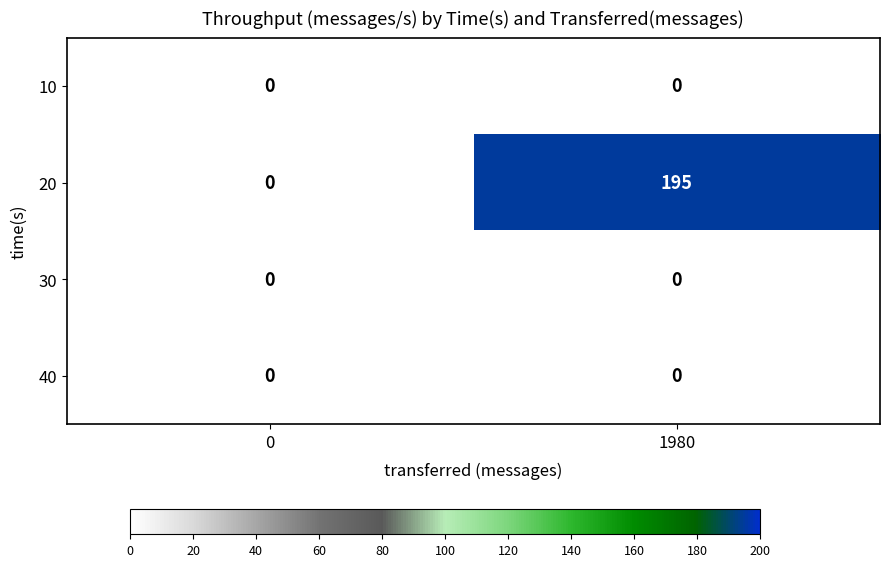

How many data points does each series have?

2